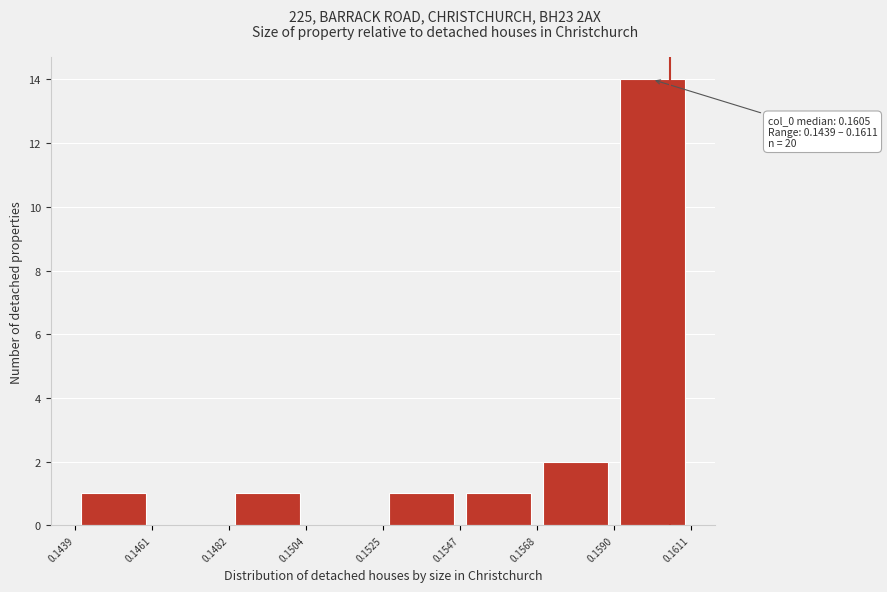

Over which range of the x-axis is the bar tallest?

0.1590 to 0.1611